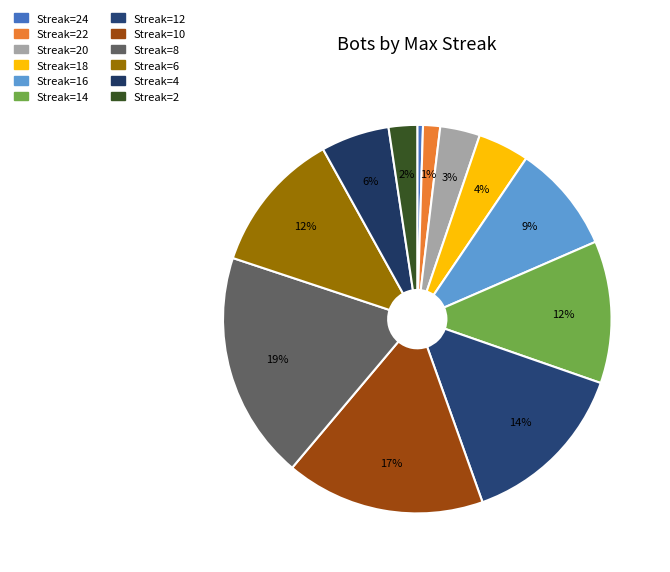

How many slices are in this pie chart?

12